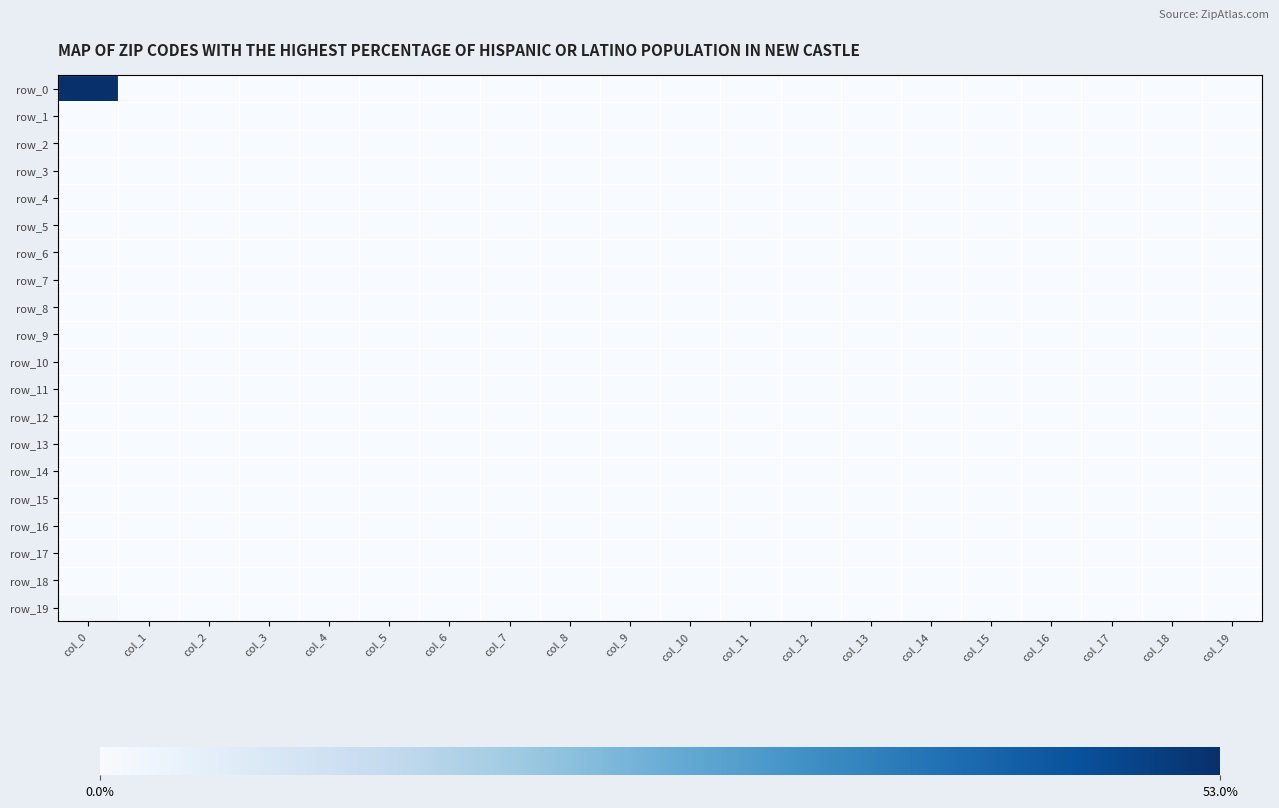

Which series changed the most between col_13 and col_16?

row_0